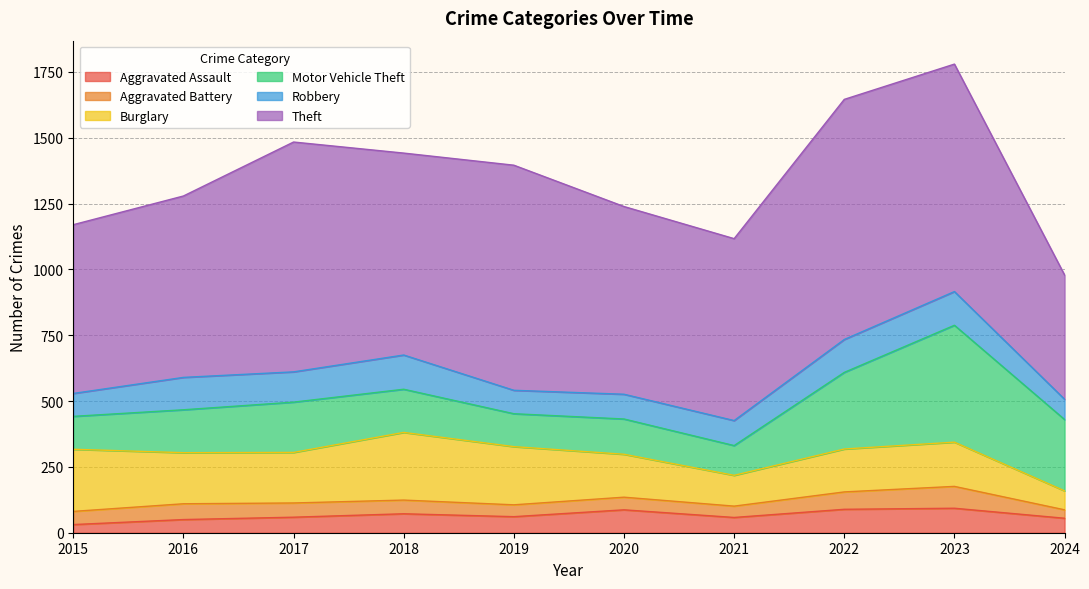

What is the smallest value displayed?

31